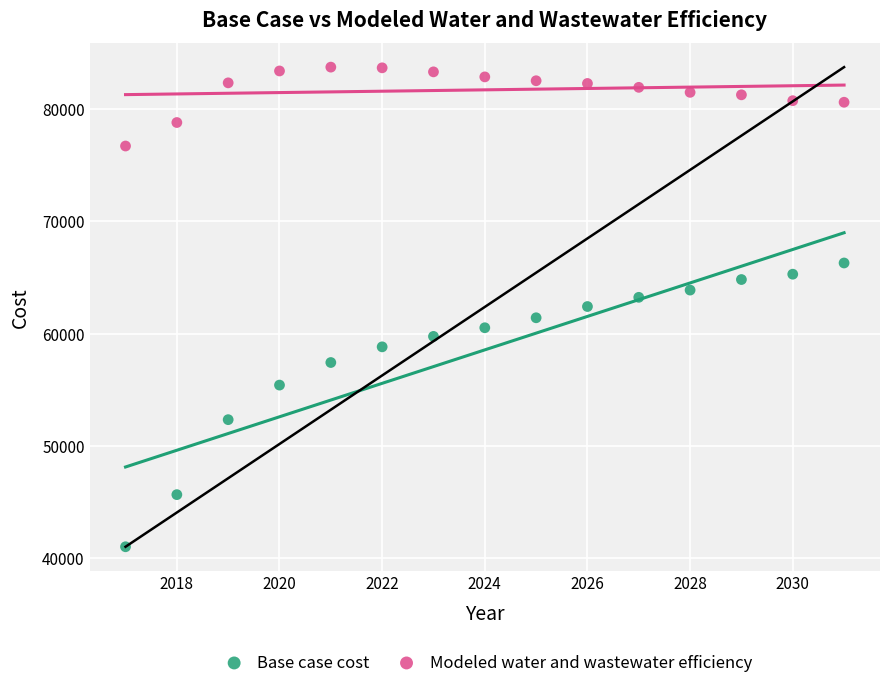

What is the X range (max minus min) for the scatter plot?

14.0